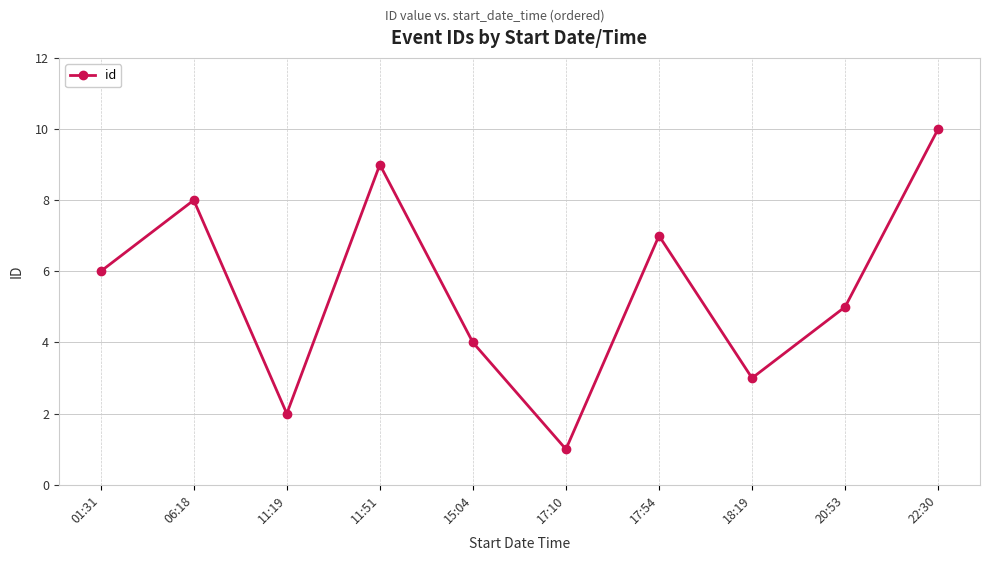

The chart shows a value of 0 at 17:10. True or false?

False